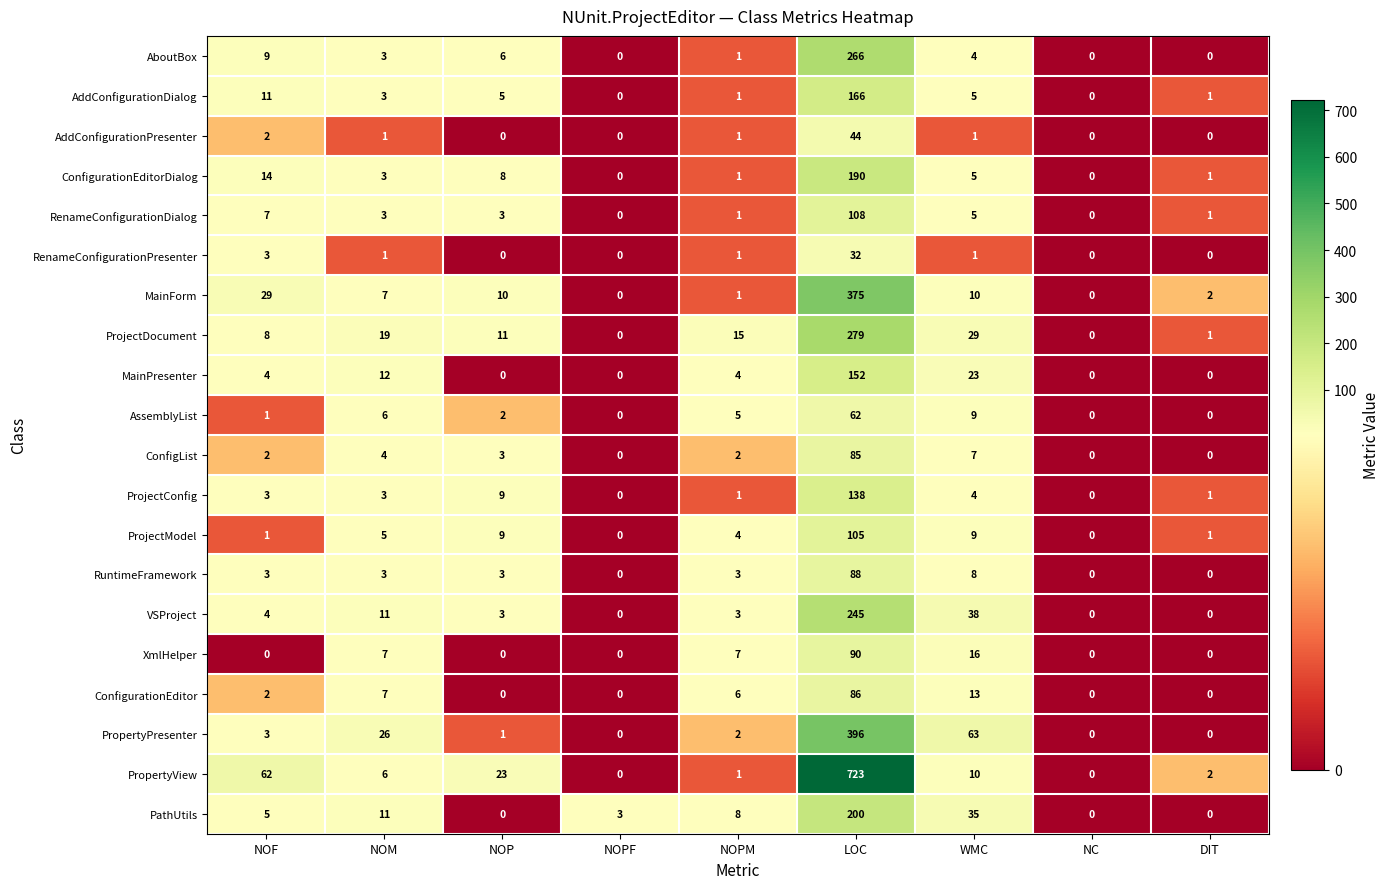

What is the approximate value of PropertyPresenter at NOM, to the nearest 5?

25